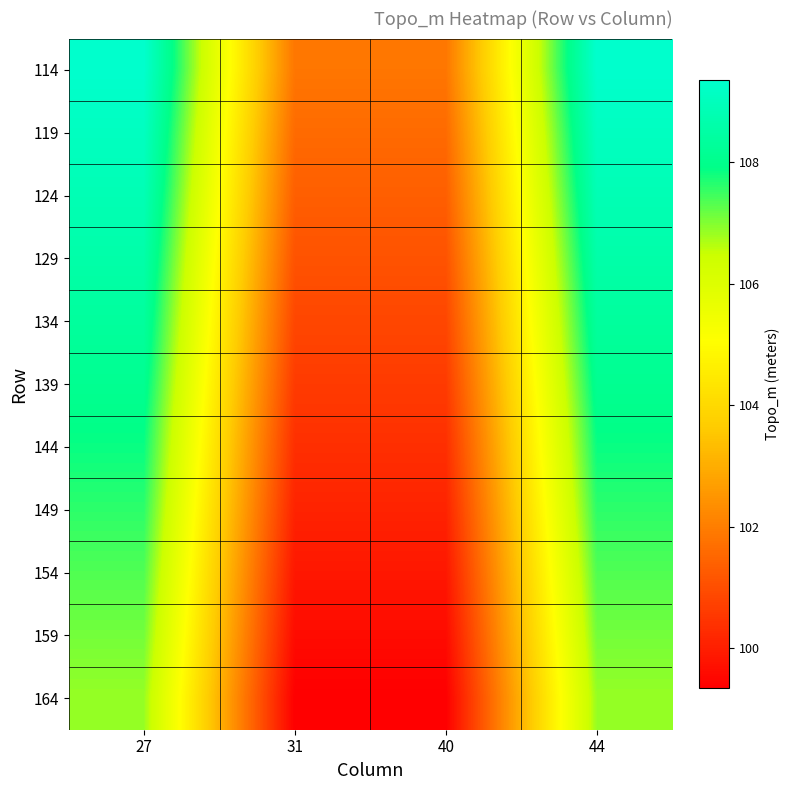

Rank the series by their maximum value, from highest to lowest.

114, 119, 124, 129, 134, 139, 144, 149, 154, 159, 164